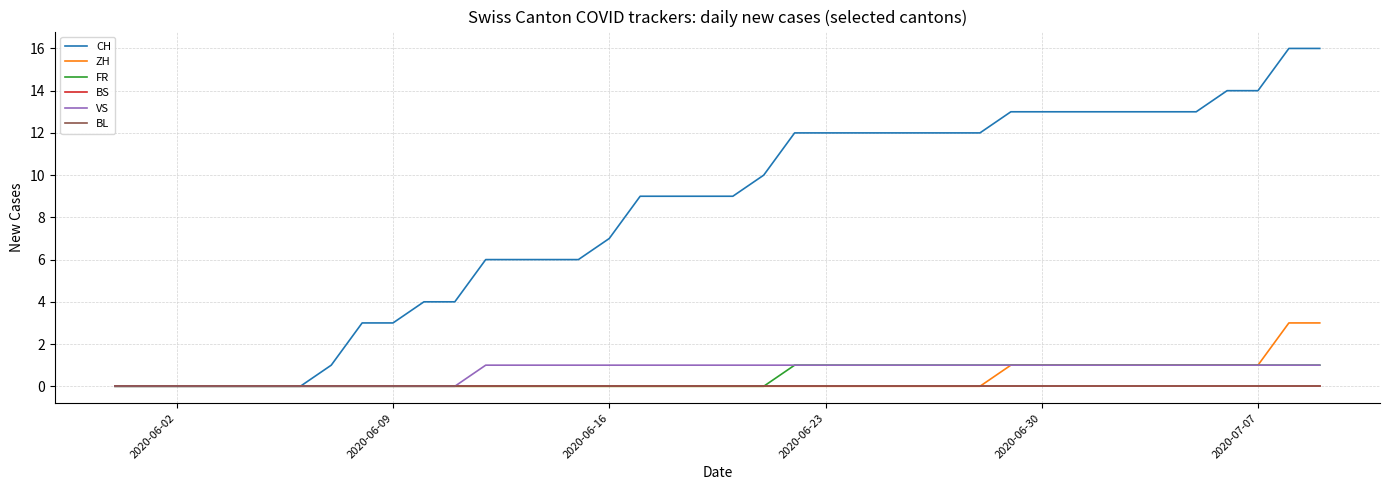

How many lines are shown in the chart?

6